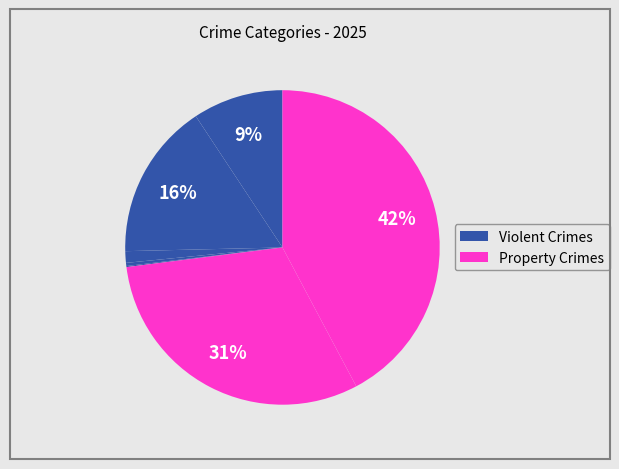

Is there a majority slice in this chart?

No